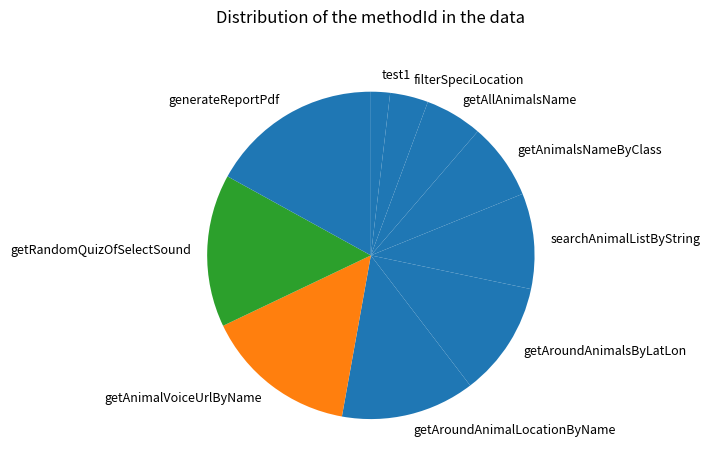

Which slice is the smallest?

test1